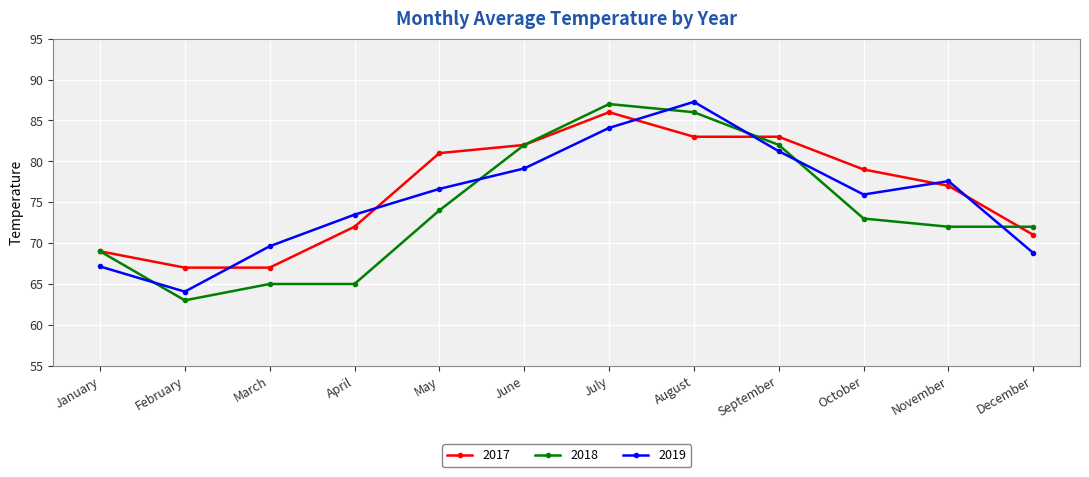

Which series has the widest spread of values?

2018